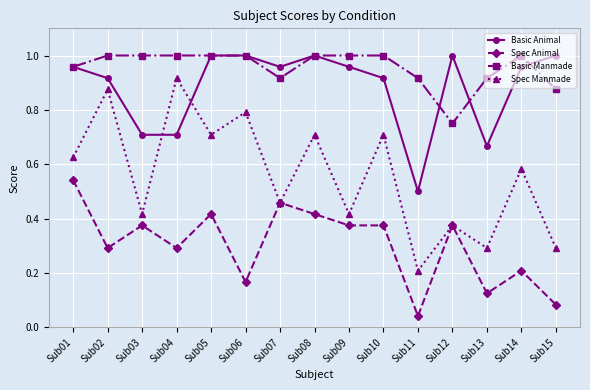

What is the sum of the Basic Animal values at Sub08 and Sub07?

2.0